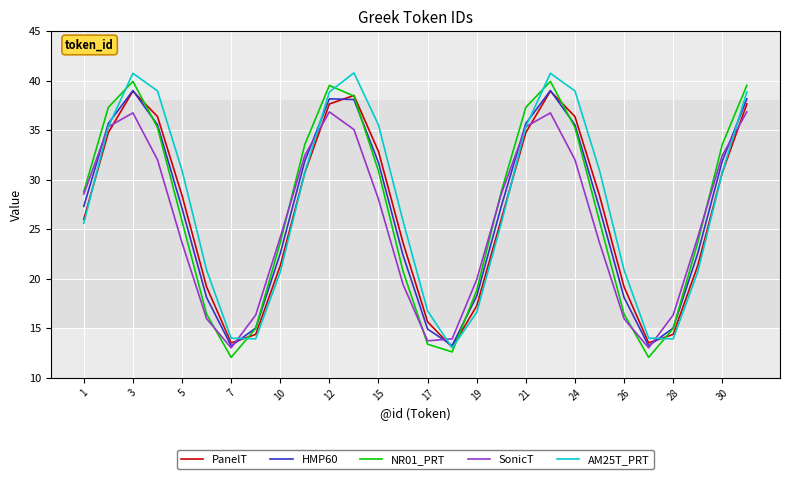

What are all the series names shown in the legend?

PanelT, HMP60, NR01_PRT, SonicT, AM25T_PRT